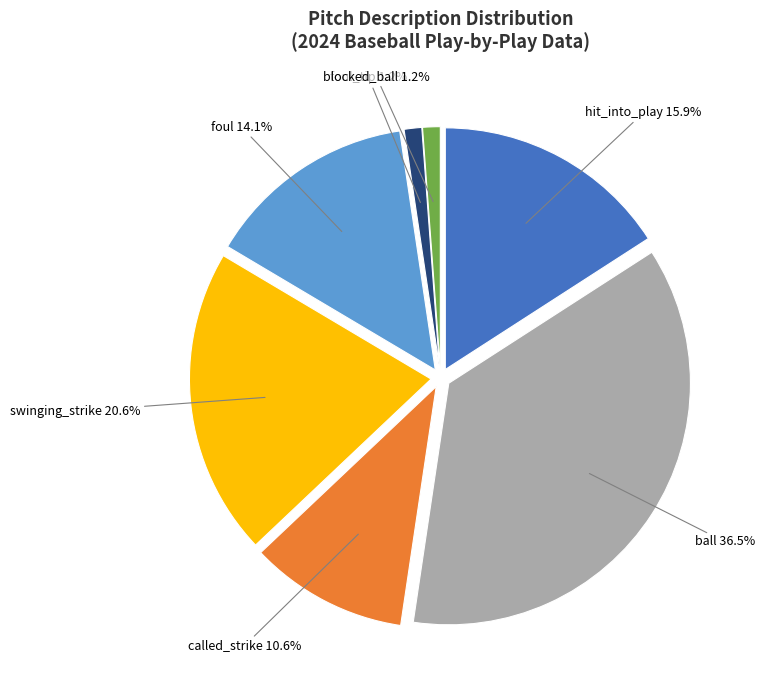

Is there a majority slice in this chart?

No